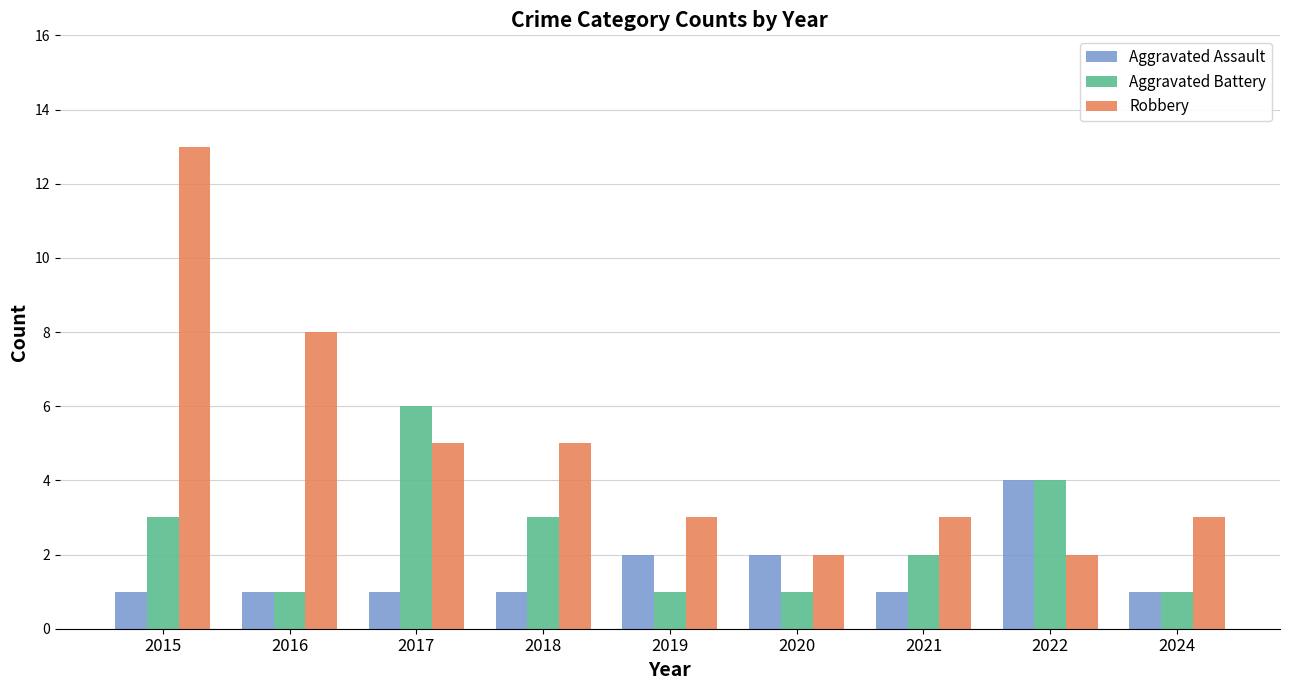

What is the highest value of the Aggravated Battery series?

6